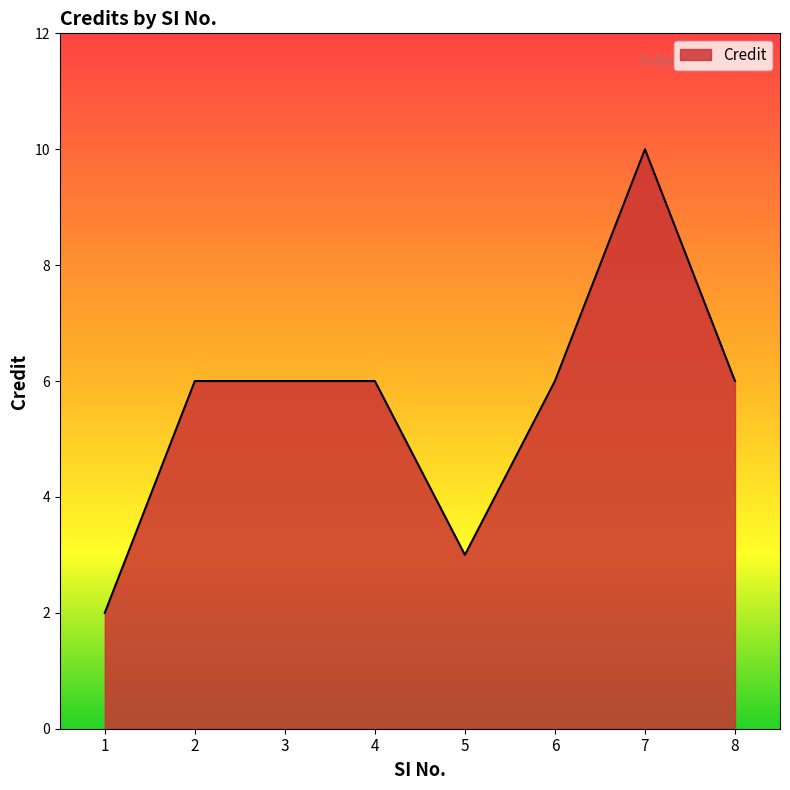

The value at 7 is 10. True or false?

True